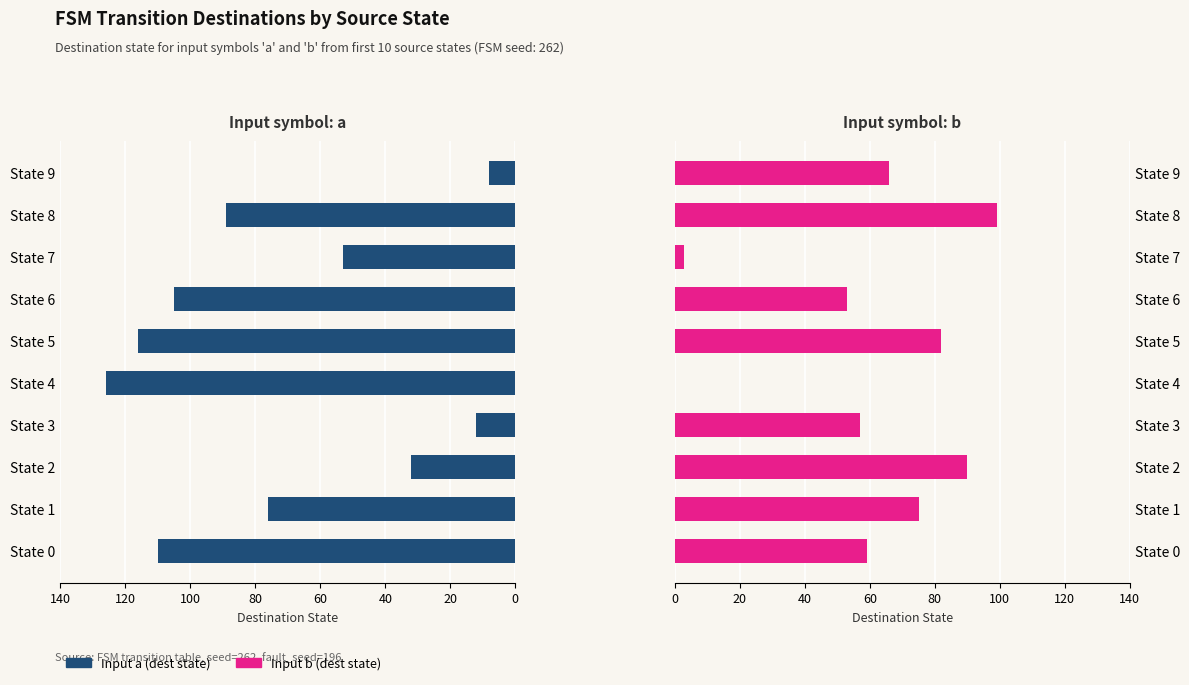

What is the average value of the Input a (dest state) series?

73